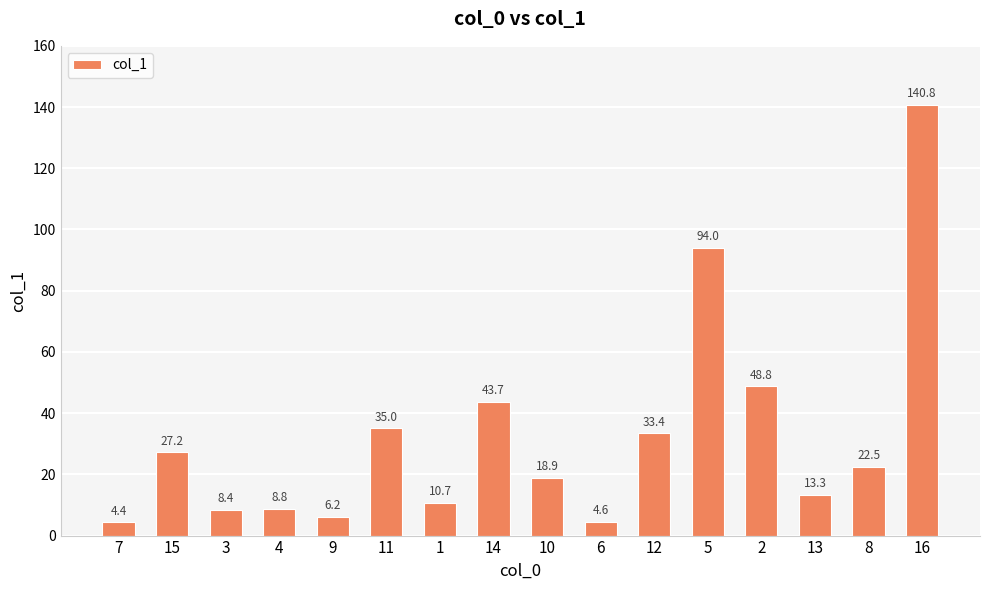

Are the bars horizontal?

No